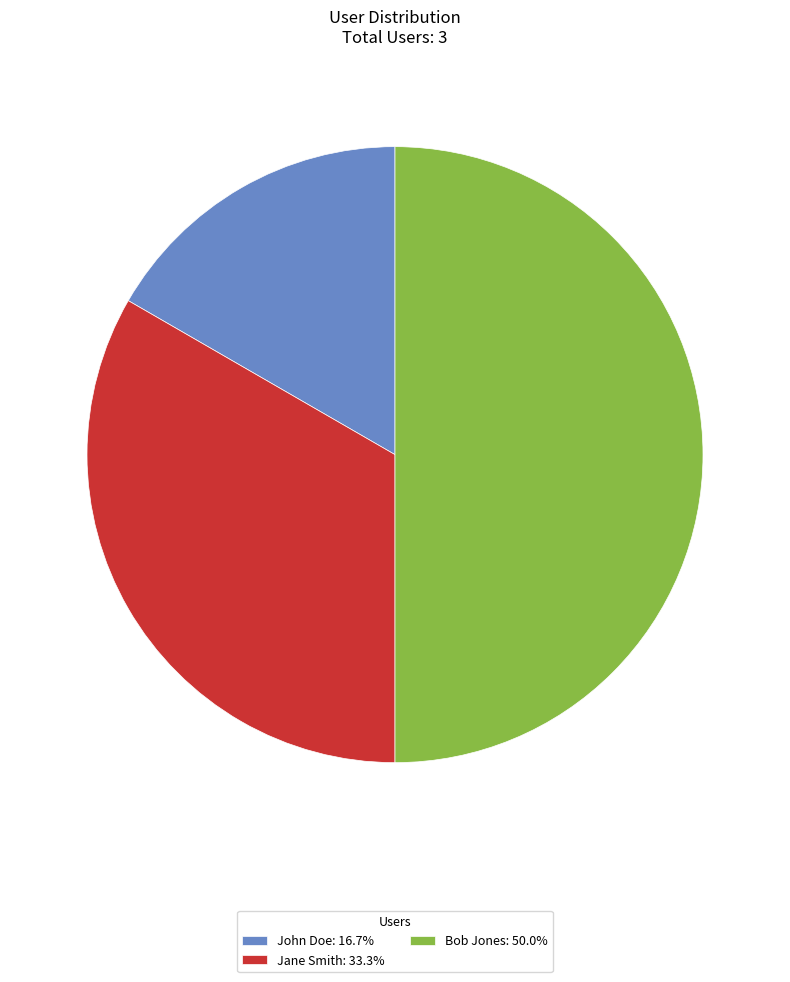

Does Jane Smith represent more than half of the total?

No